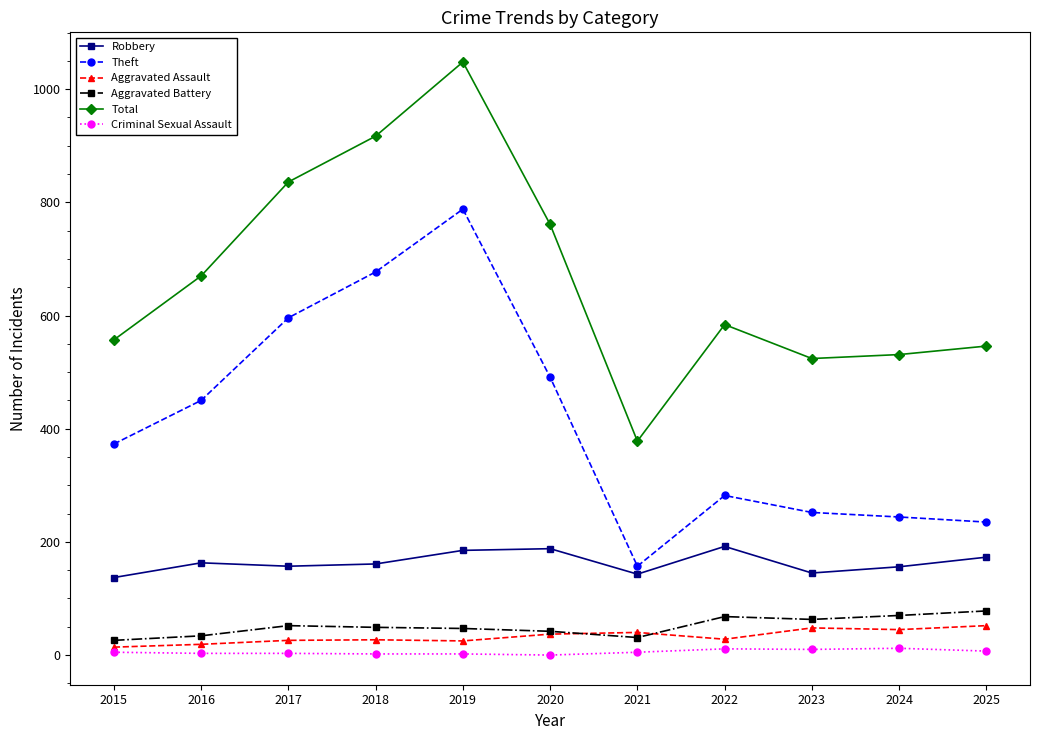

The value of Aggravated Assault at 2019 is 25. True or false?

True